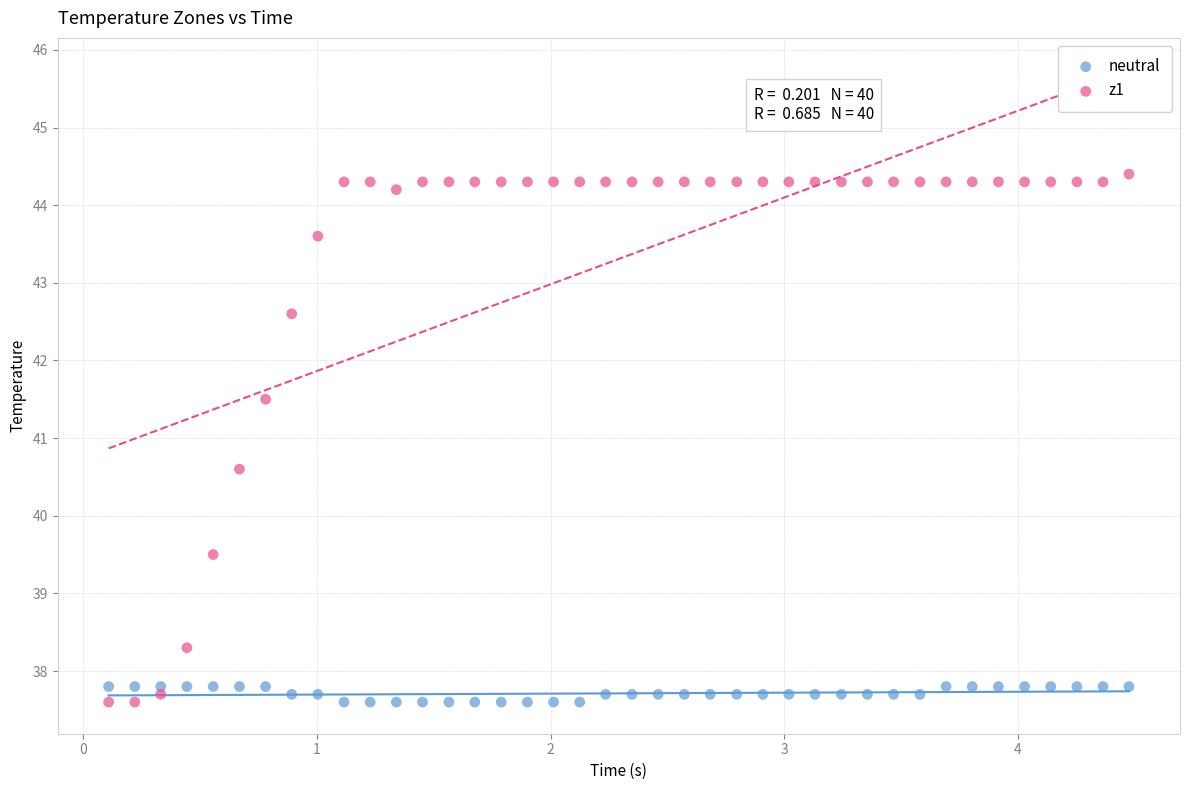

Which series contains the highest Y value?

z1